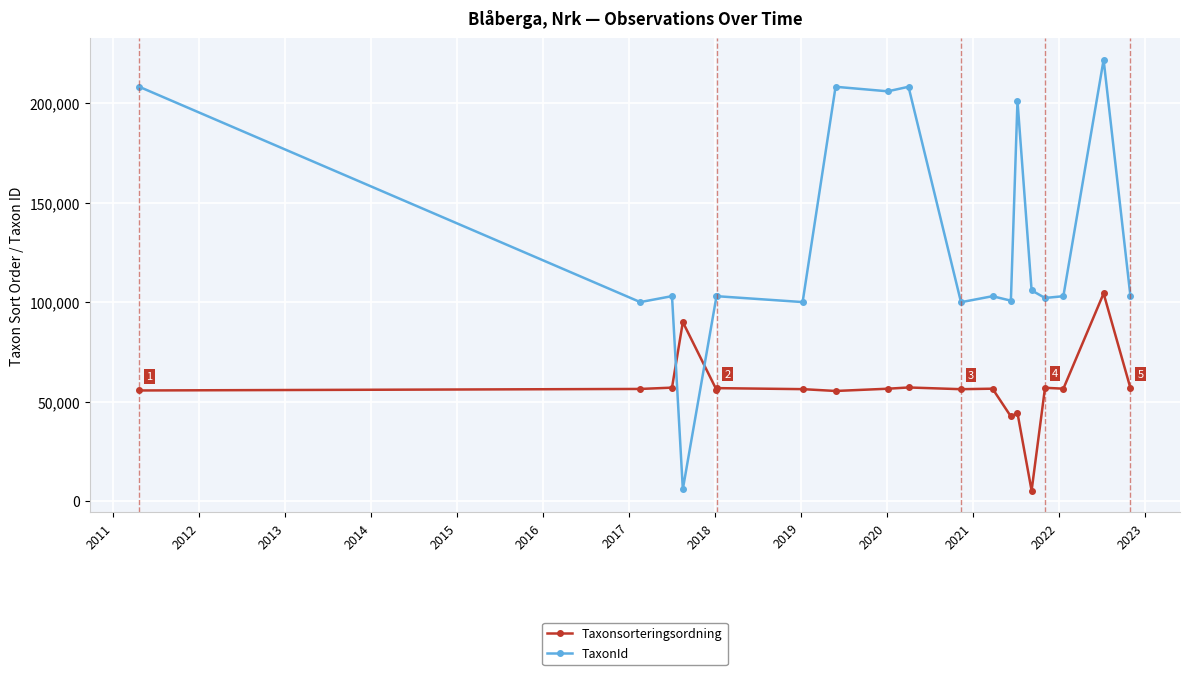

Which series has the largest total across all categories?

TaxonId